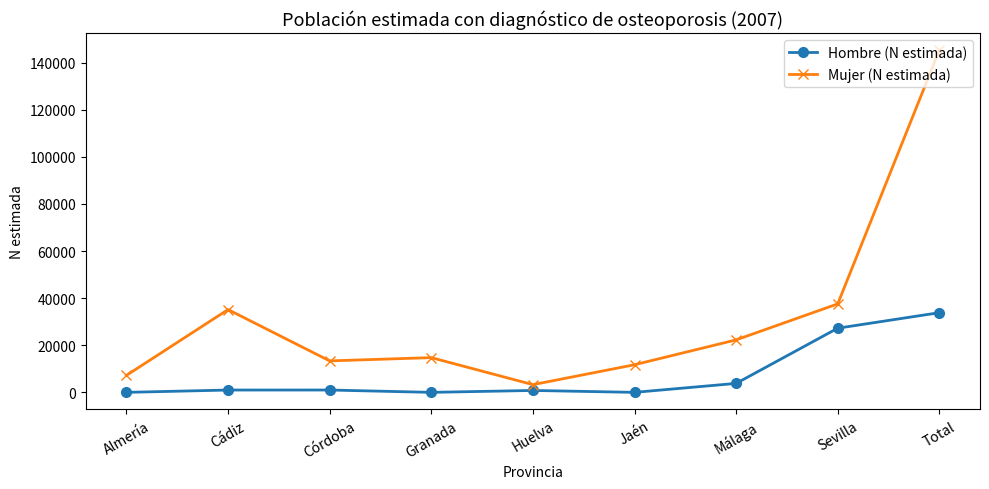

True or false: Mujer (N estimada) has more than 2 points higher than both neighbors.

False